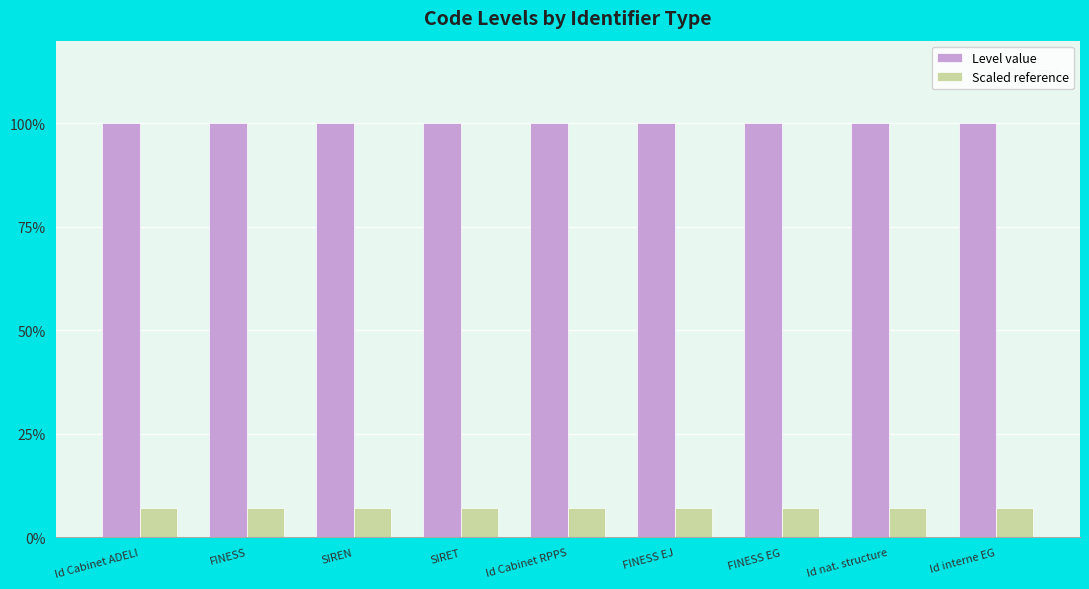

What is the label of the 4th bar from the left?

SIRET